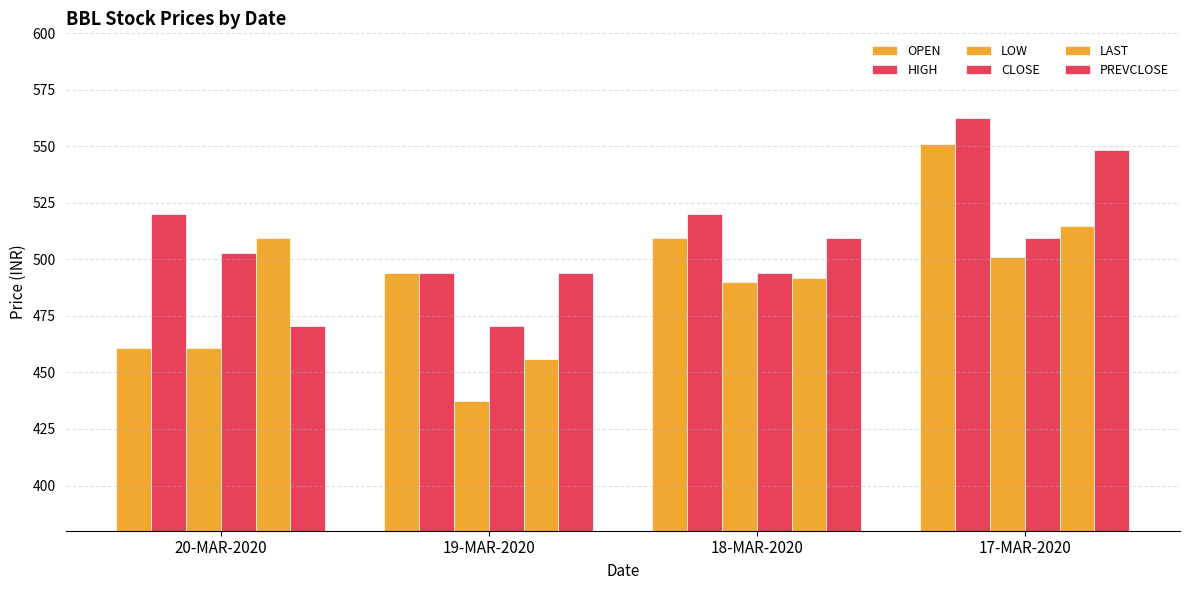

What is the spread (max minus min) of values at 20-MAR-2020?

59.2